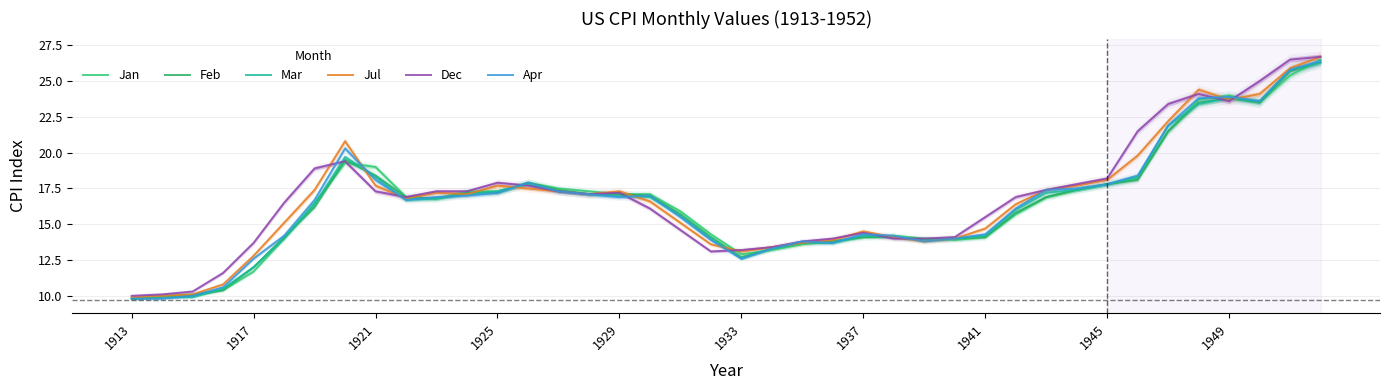

What are all the series names shown in the legend?

Jan, Feb, Mar, Jul, Dec, Apr